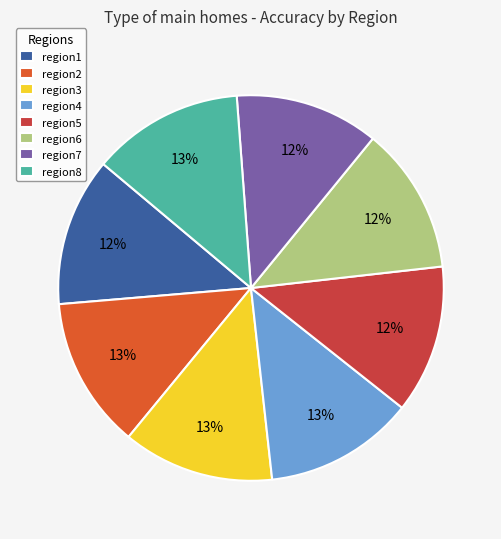

How many segments does this pie chart have?

8